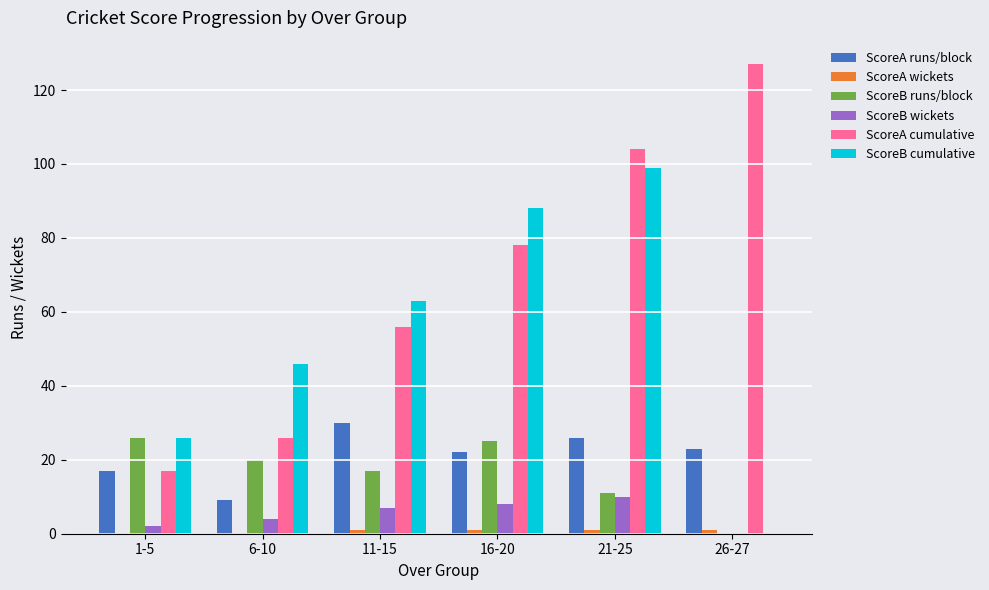

Which series changed the most between 11-15 and 21-25?

ScoreA cumulative